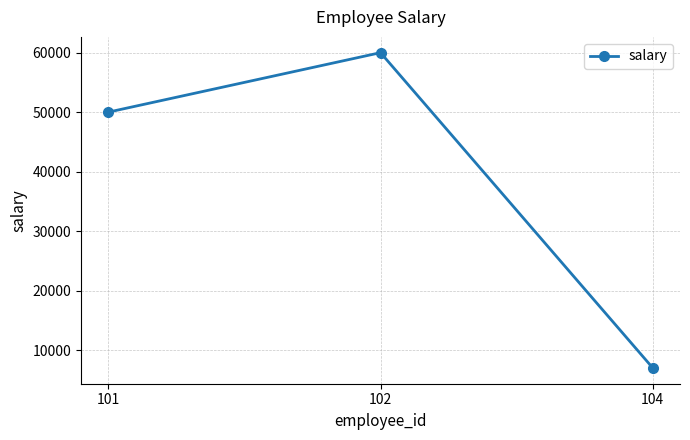

How many lines are shown in the chart?

1